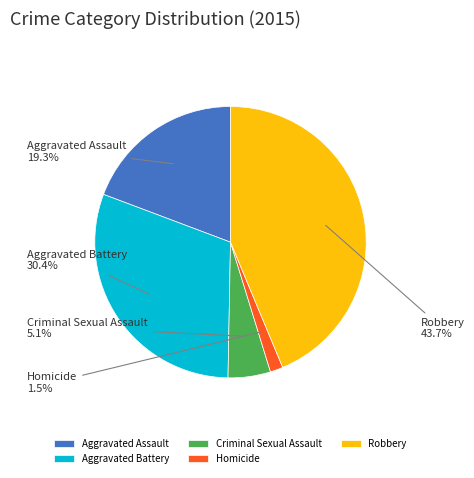

How many segments does this pie chart have?

5